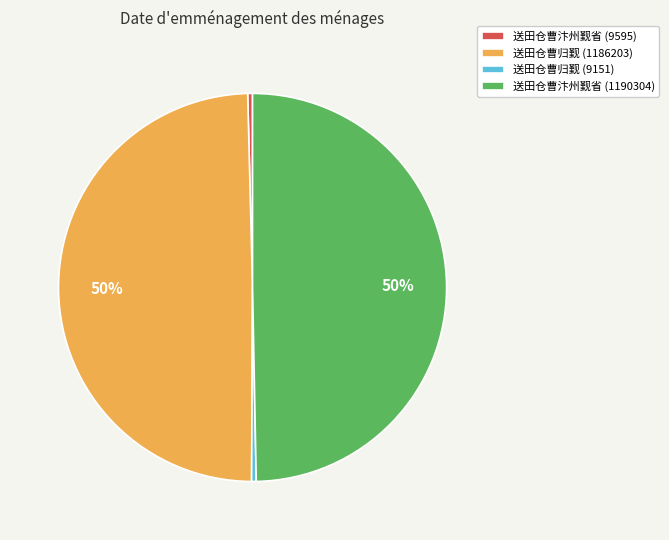

To the nearest percent, what is the average slice percentage?

25%